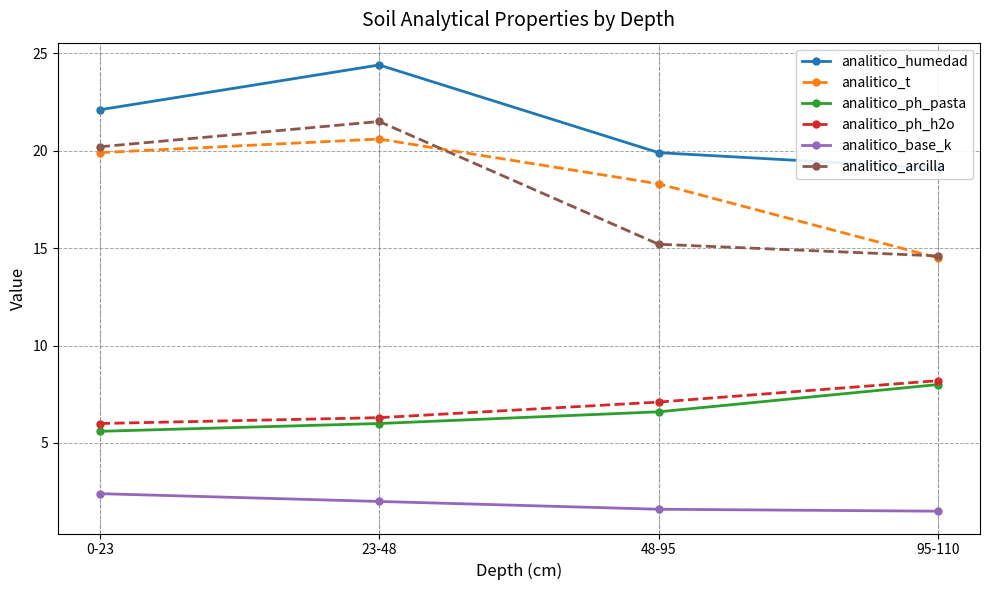

True or false: analitico_ph_h2o and analitico_t cross at least once.

False